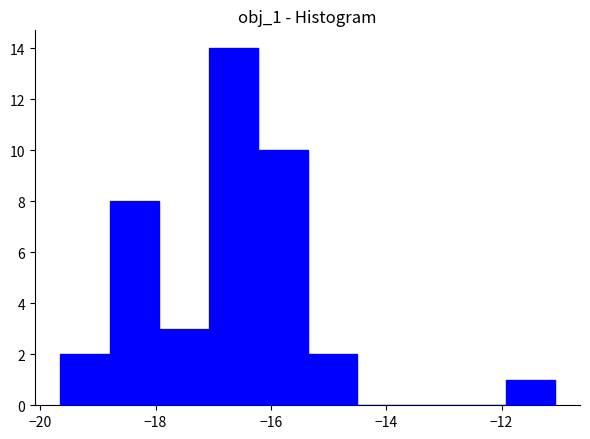

What is the height of the bar covering -18.8 to -18.0 on the x-axis? Neither the bar edges nor the heights are printed on the chart, so give them approximately, as read against the axes.

8